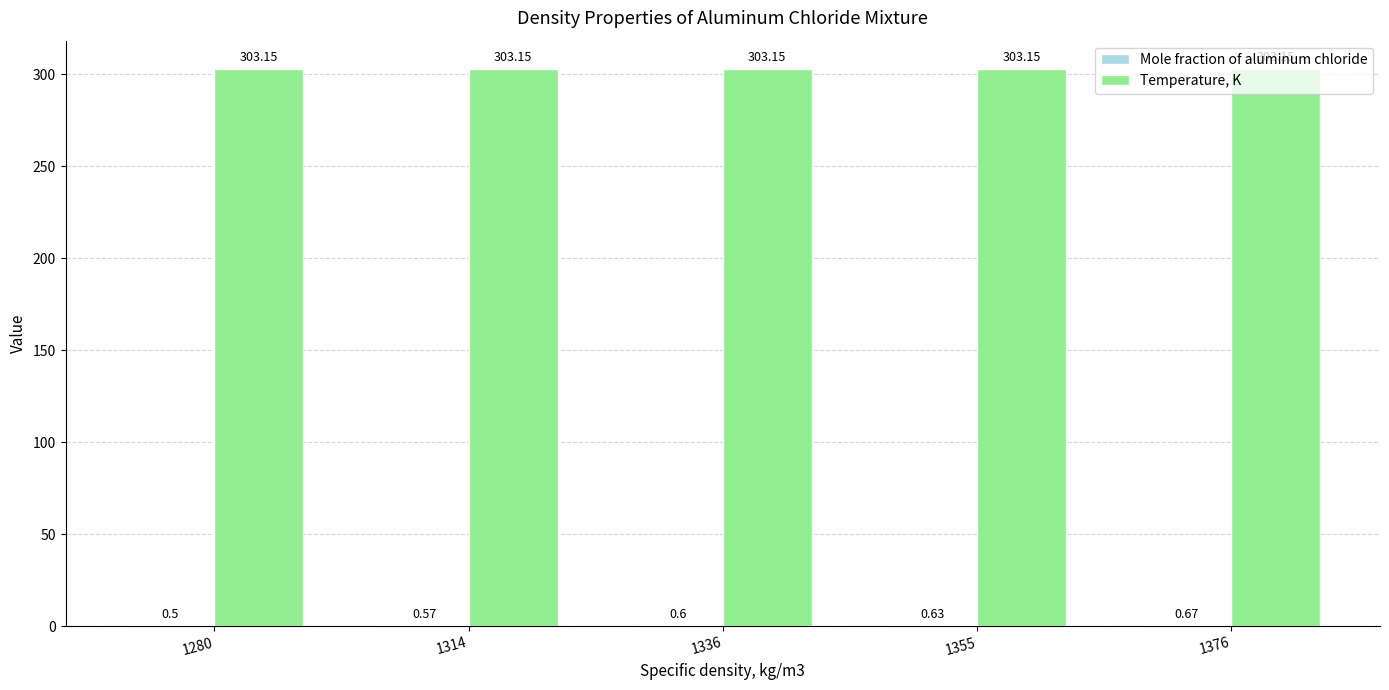

What is the sum of all Temperature, K values?

1515.8